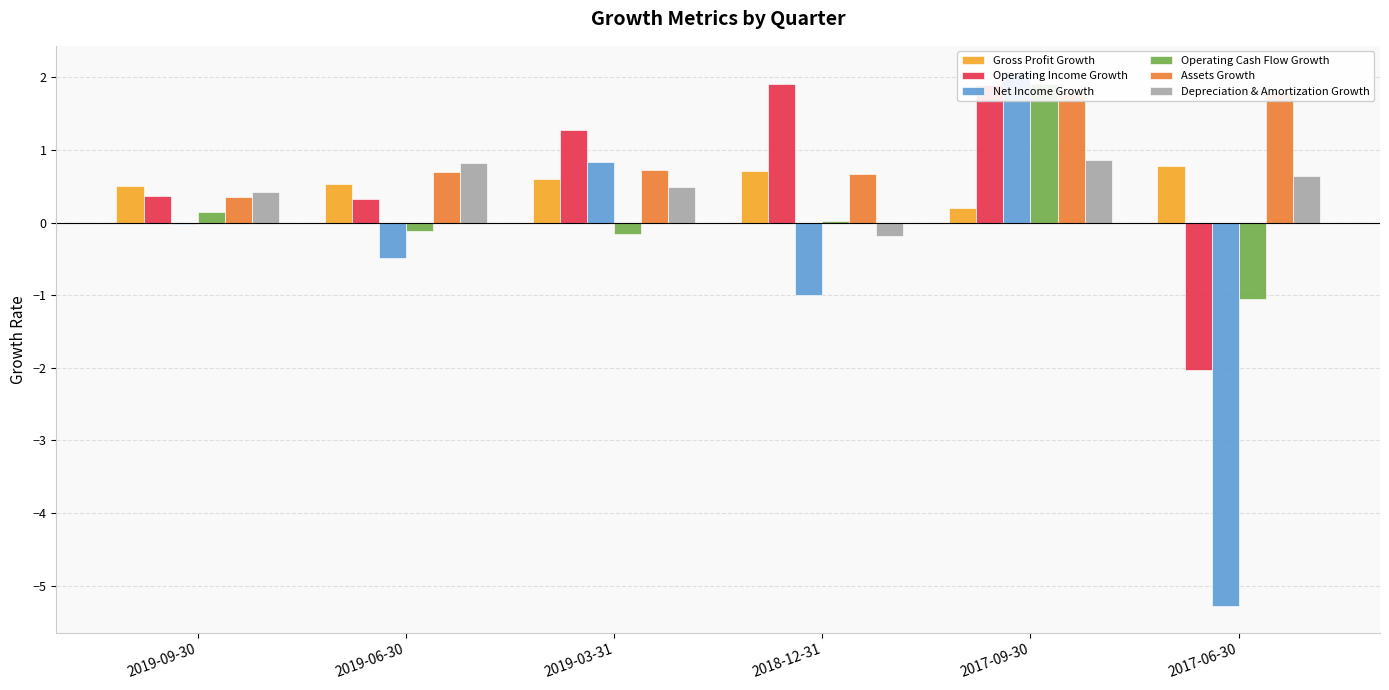

How many bars are there in each group?

6